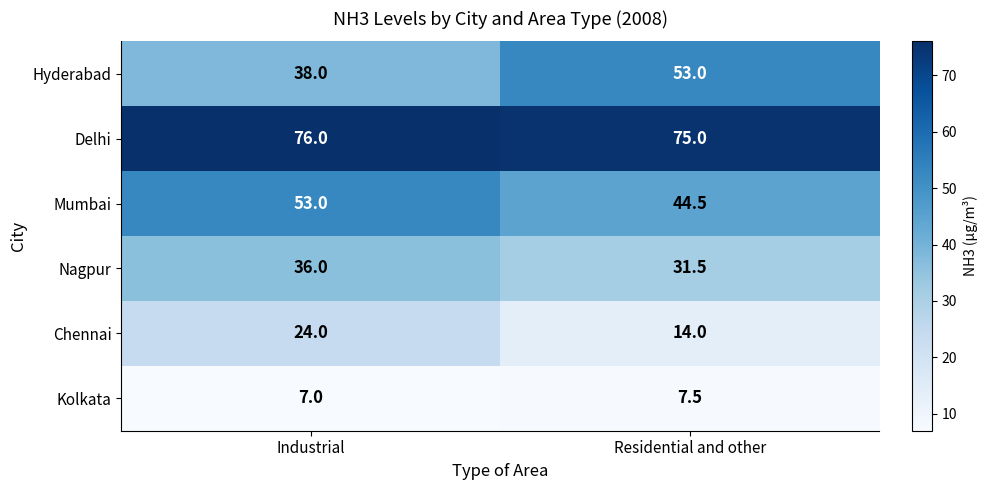

Is it true that Mumbai equals 44.5 at Residential and other?

True